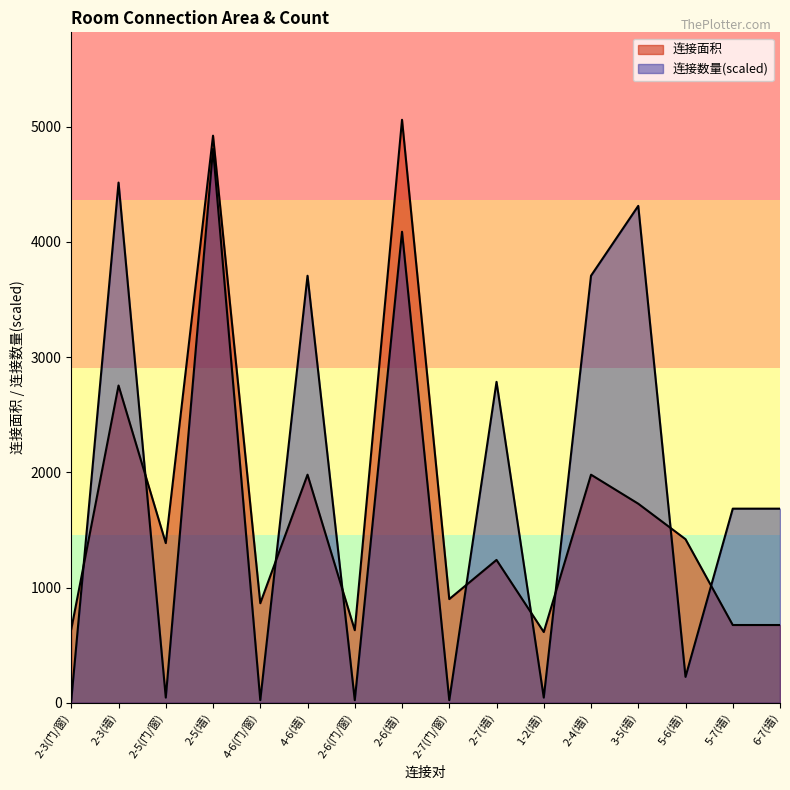

What is the difference between the maximum and minimum values in the 连接数量 series?

4785.5